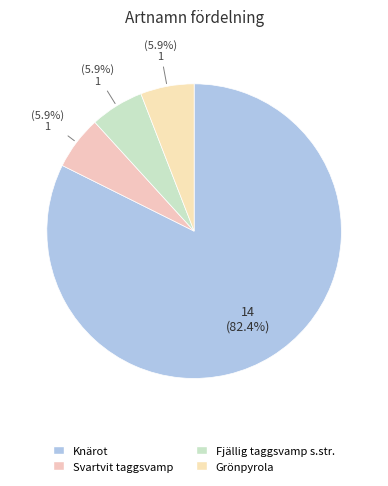

Which has a higher value, Fjällig taggsvamp s.str. or Svartvit taggsvamp?

Fjällig taggsvamp s.str.